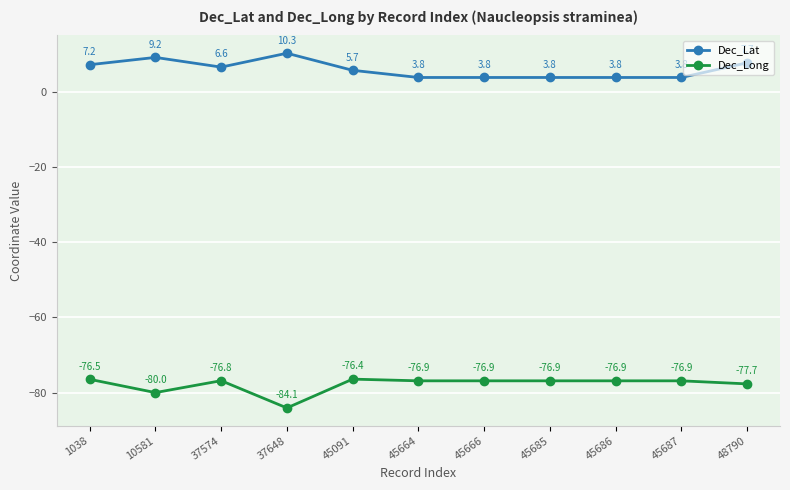

Rank the series by their maximum value, from lowest to highest.

Dec_Long, Dec_Lat